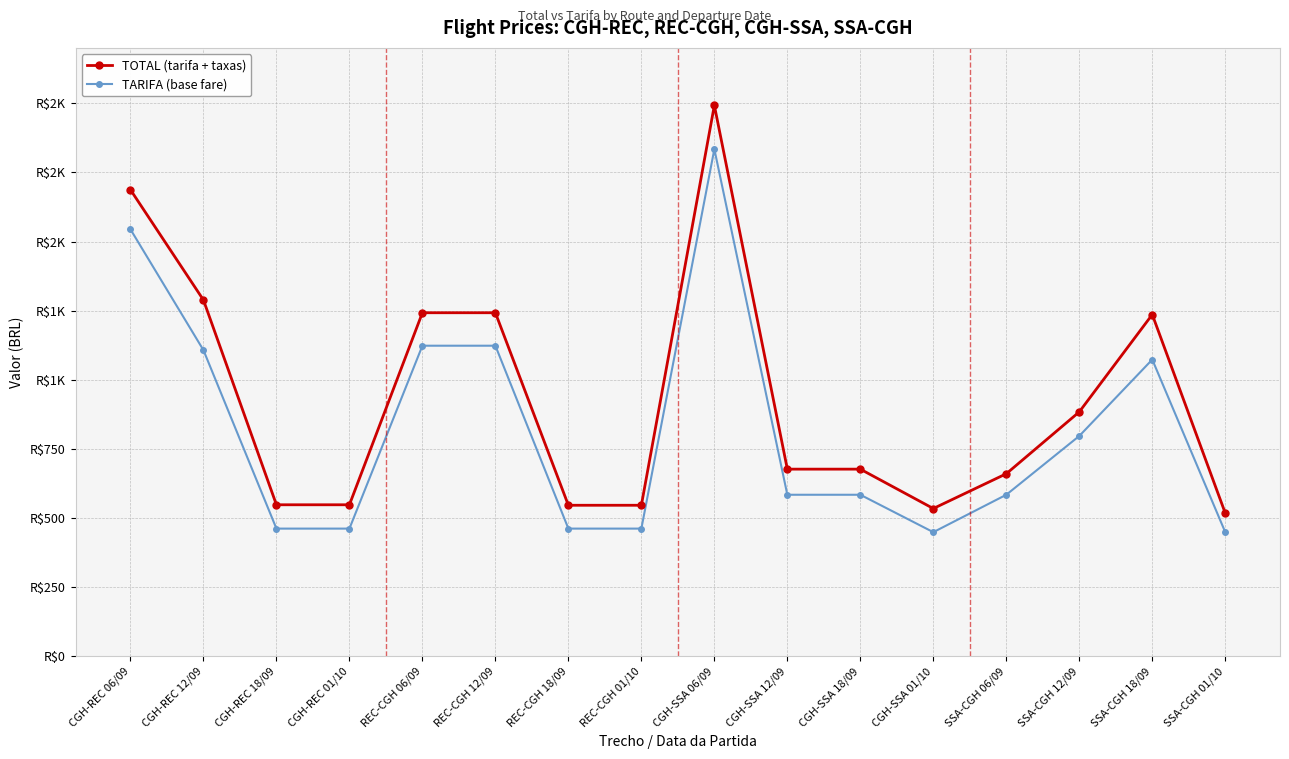

True or false: TOTAL (tarifa + taxas) and TARIFA (base fare) intersect in this chart.

False